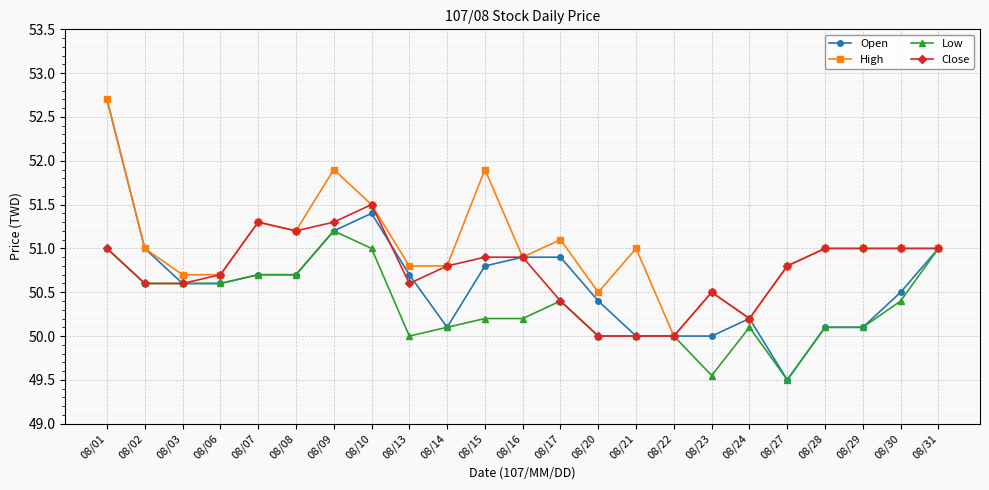

Which label corresponds to the smallest value in the chart?

08/27